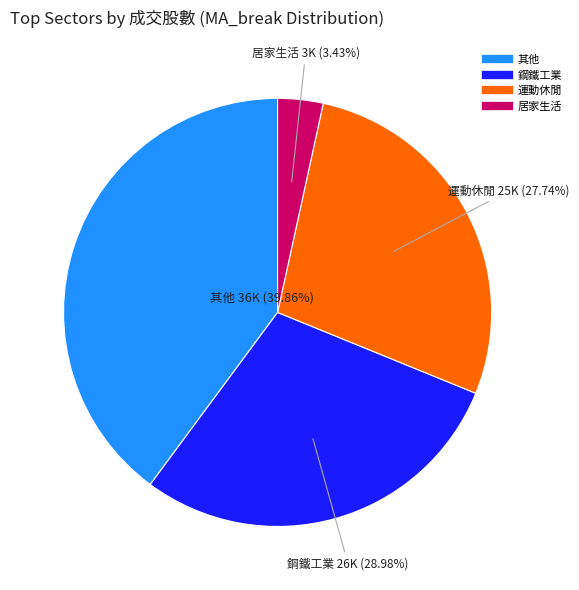

Is there any slice that represents more than half of the pie?

No